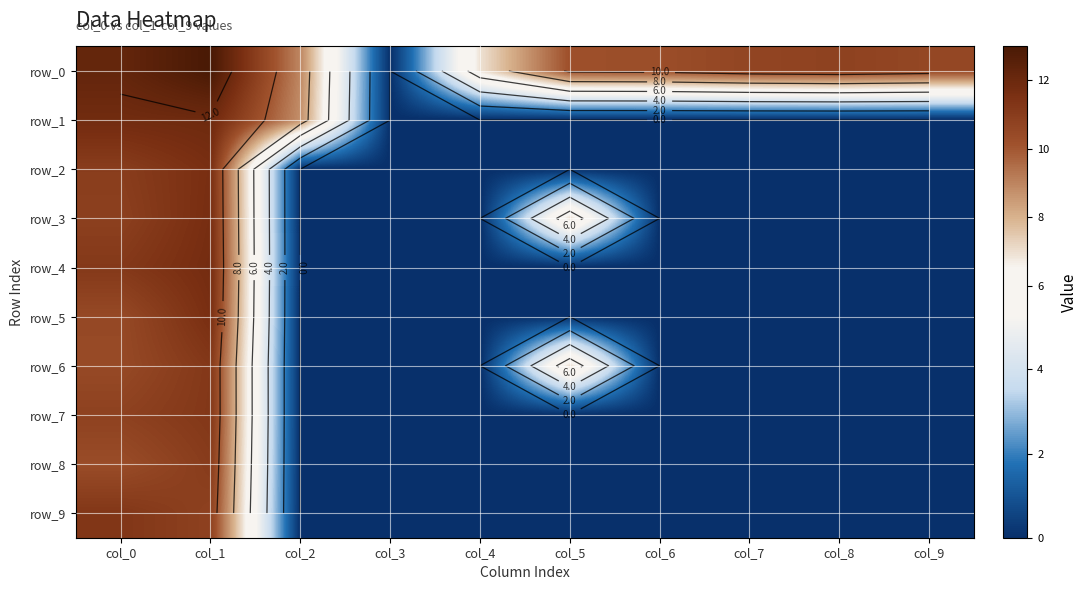

The row_9 series shows 5.5 at col_3. True or false?

False